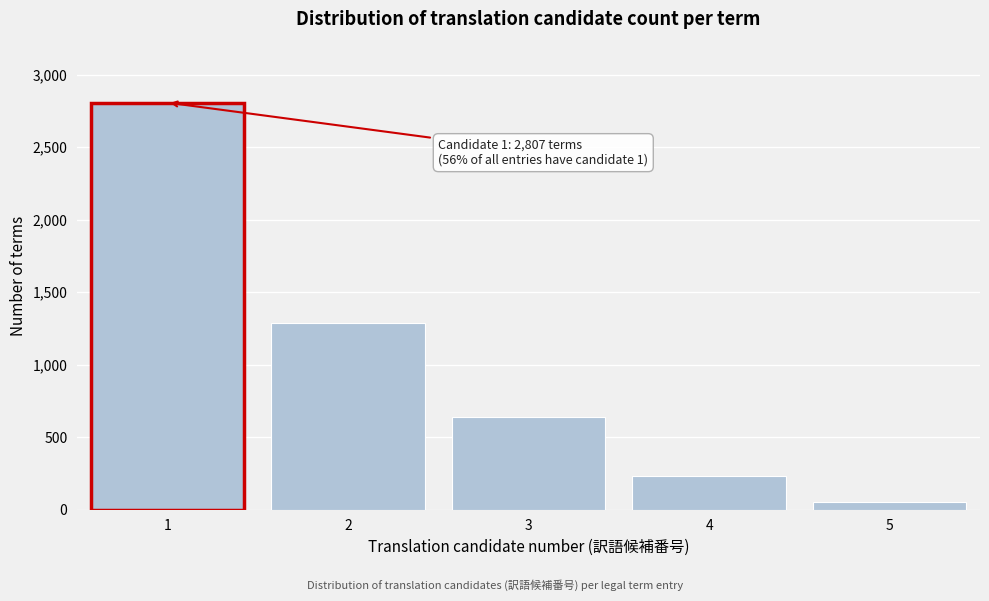

Reading left to right, what are all the values shown in this chart?

2807	1290	637	231	53